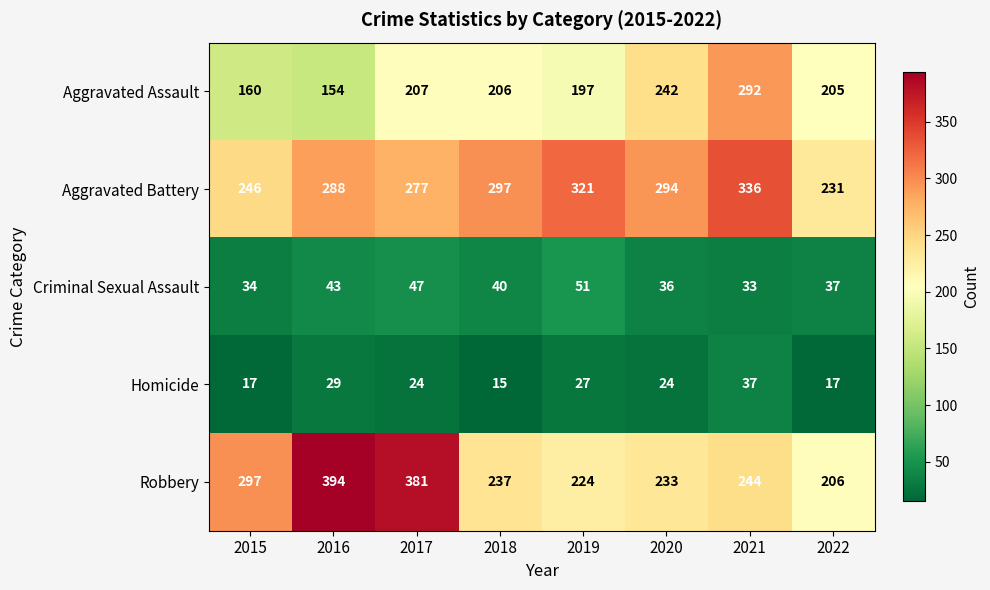

How many data points does each series have?

8